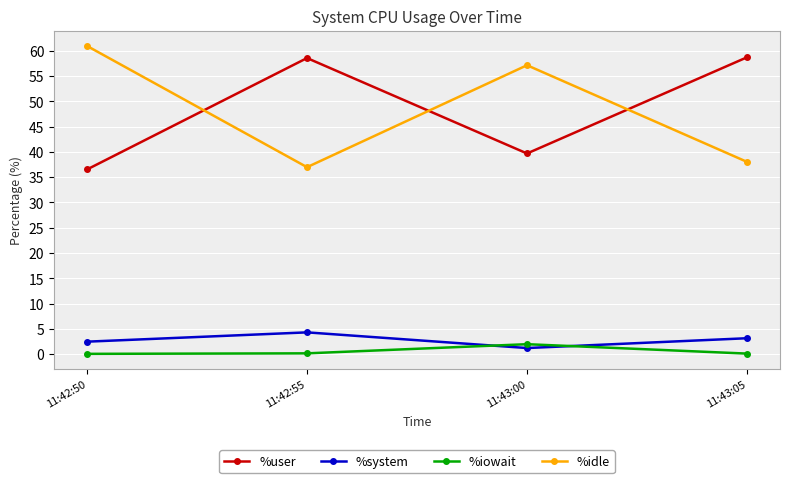

At how many categories does at least one series exceed 8?

4